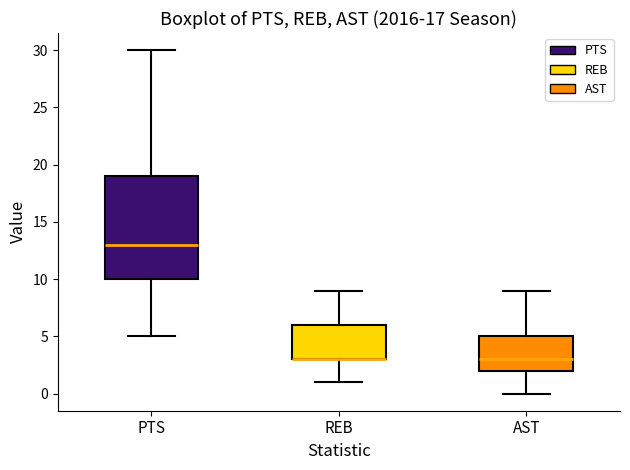

Which box is the tallest, from its lower edge to its upper edge?

PTS